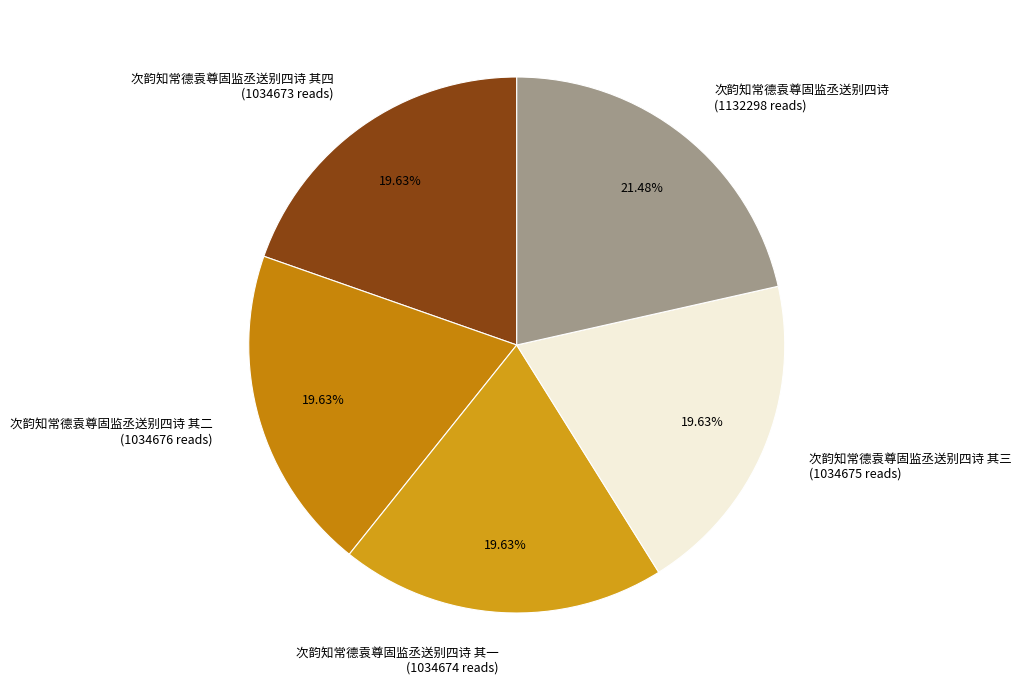

Do 次韵知常德袁尊固监丞送别四诗 其二 (1034676 reads) and 次韵知常德袁尊固监丞送别四诗 其三 (1034675 reads) together represent more than half of the pie?

No